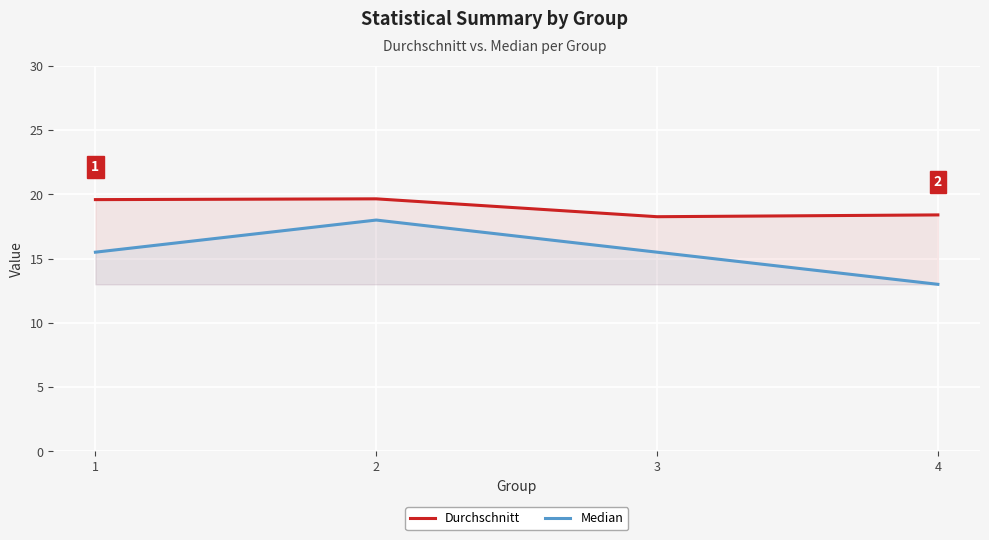

Reading left to right, transcribe all the data shown in this chart.

Durchschnitt: 1=19.6	2=19.6	3=18.3	4=18.4
Median: 1=15.5	2=18.0	3=15.5	4=13.0